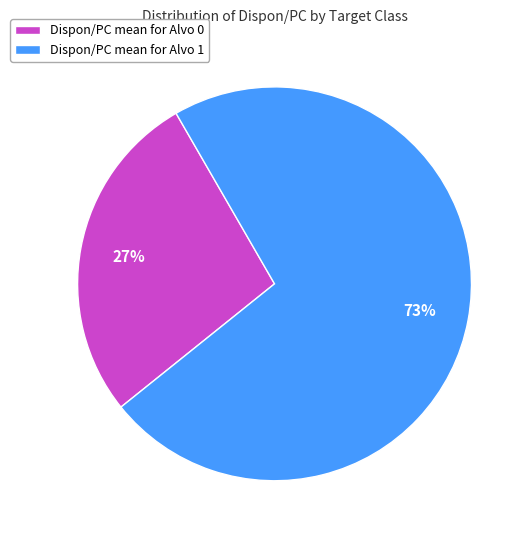

Between Dispon/PC mean for Alvo 1 and Dispon/PC mean for Alvo 0, which is larger?

Dispon/PC mean for Alvo 1